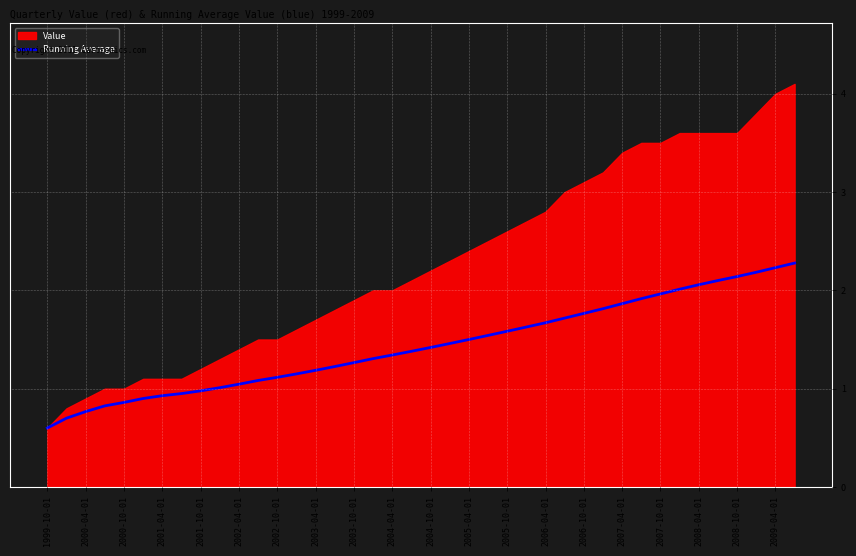

The value of Running Average at 2008-04-01 is 2.1. True or false?

True